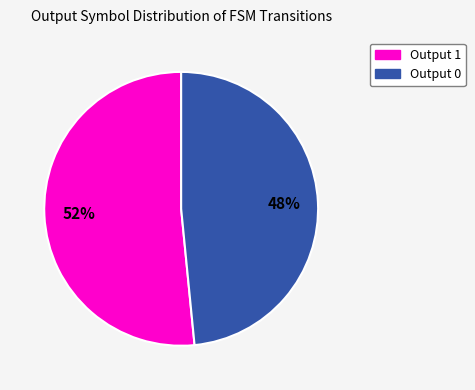

To the nearest percent, what is the average slice percentage?

50%